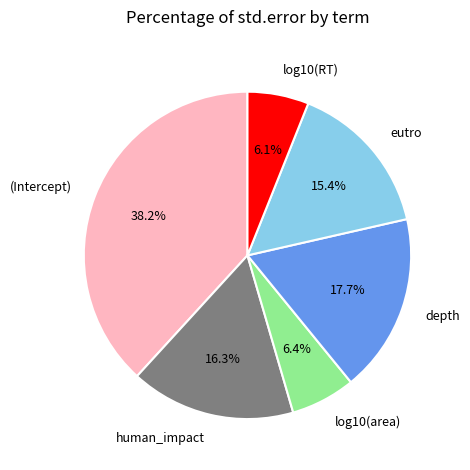

Does log10(area) represent more than half of the total?

No